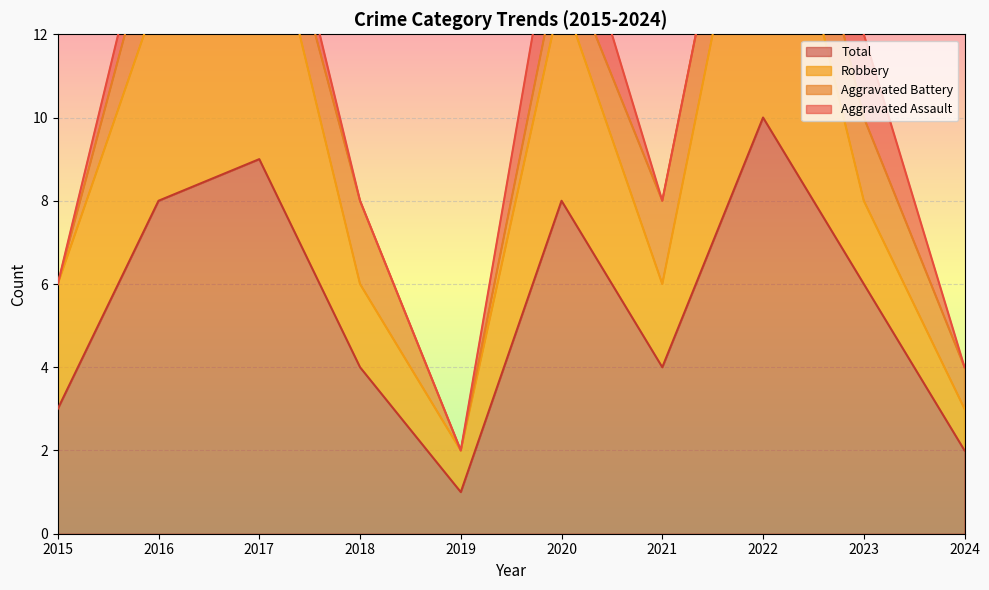

True or false: Aggravated Assault and Total cross at least once.

False